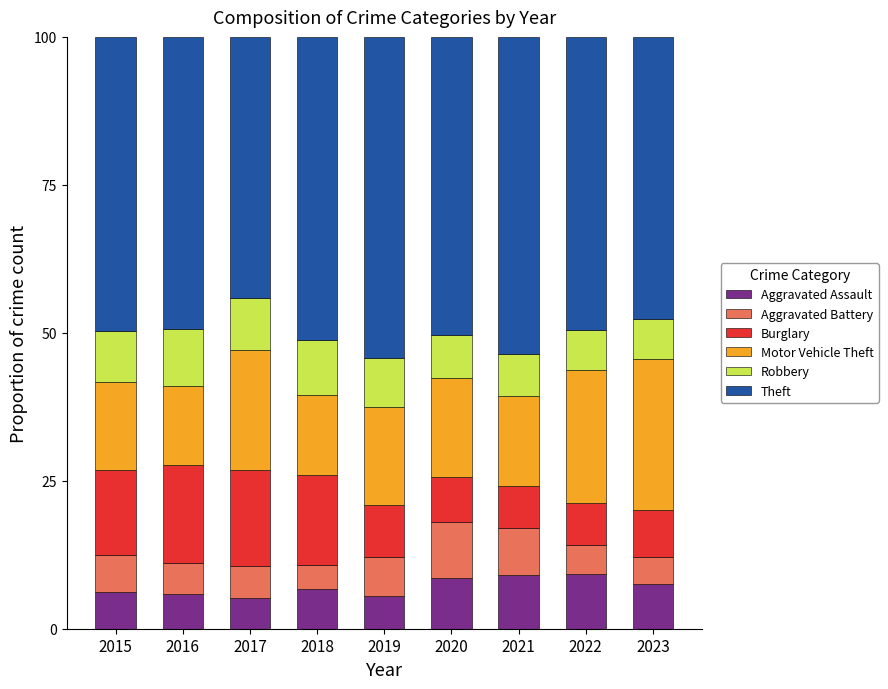

Does the chart contain stacked bars?

Yes